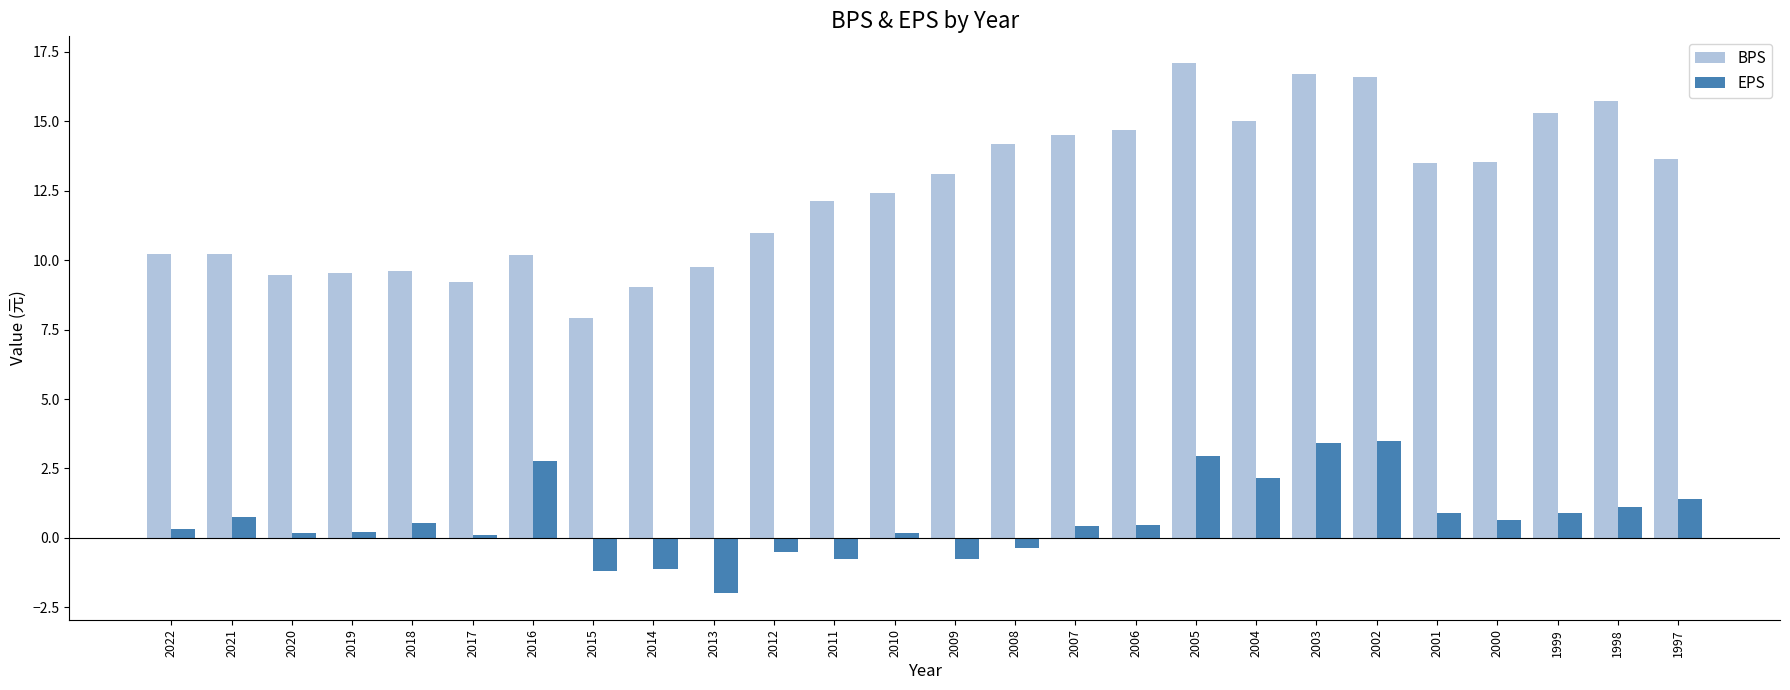

Which series has the largest range (max minus min)?

BPS